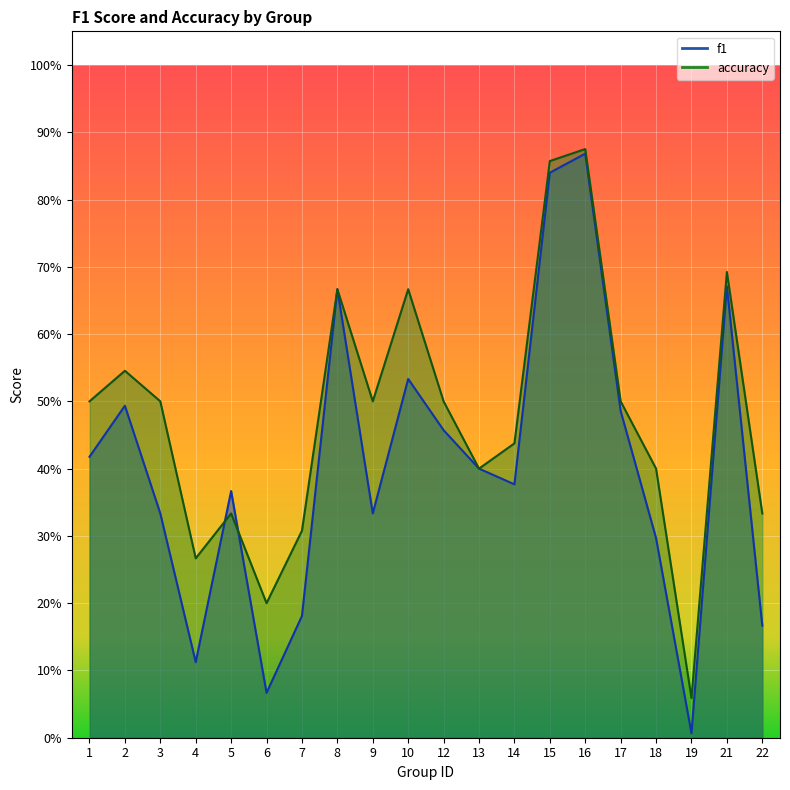

Between 13 and 9, which is larger?

13